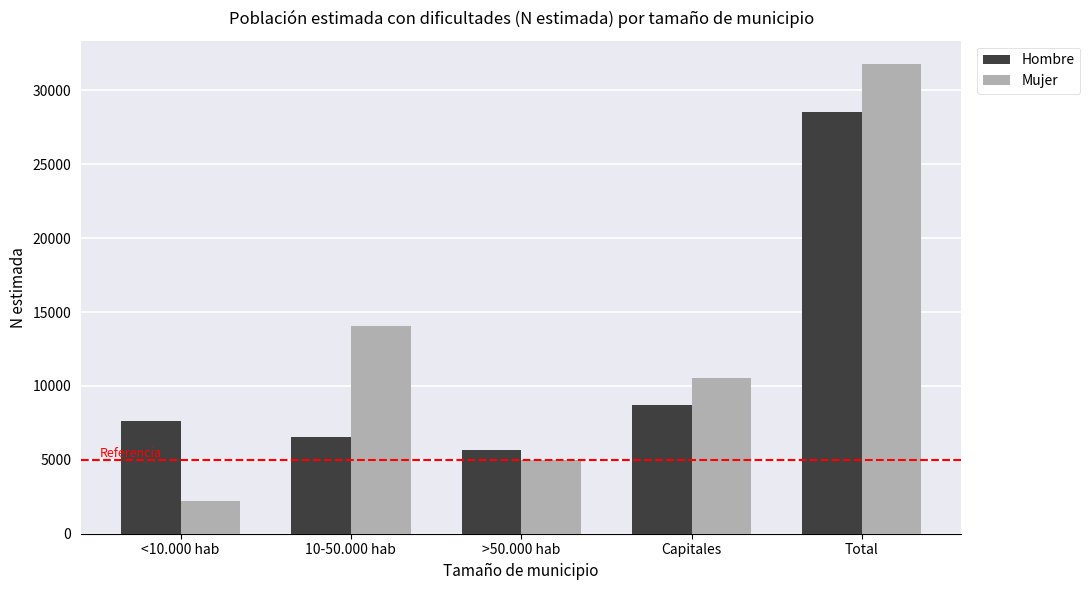

True or false: Mujer has a value of 47147 at Total.

False